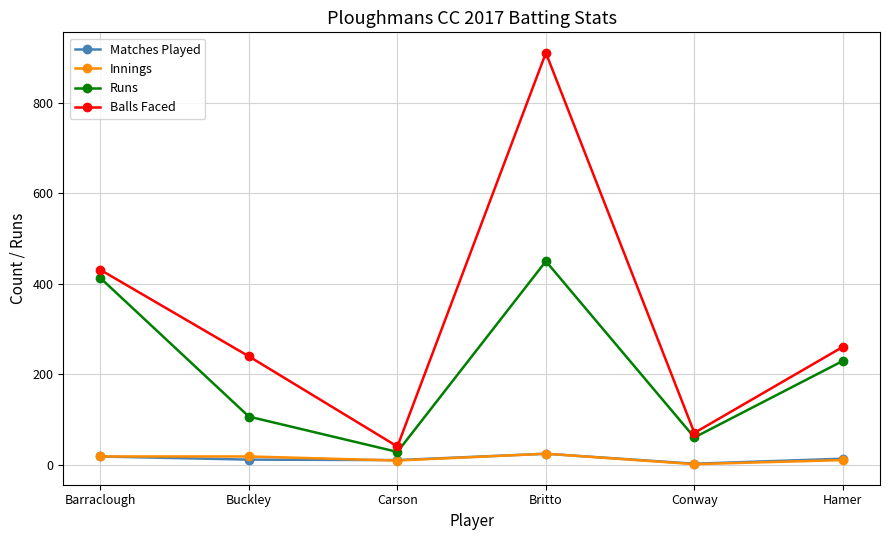

True or false: Runs and Matches Played cross at least once.

False